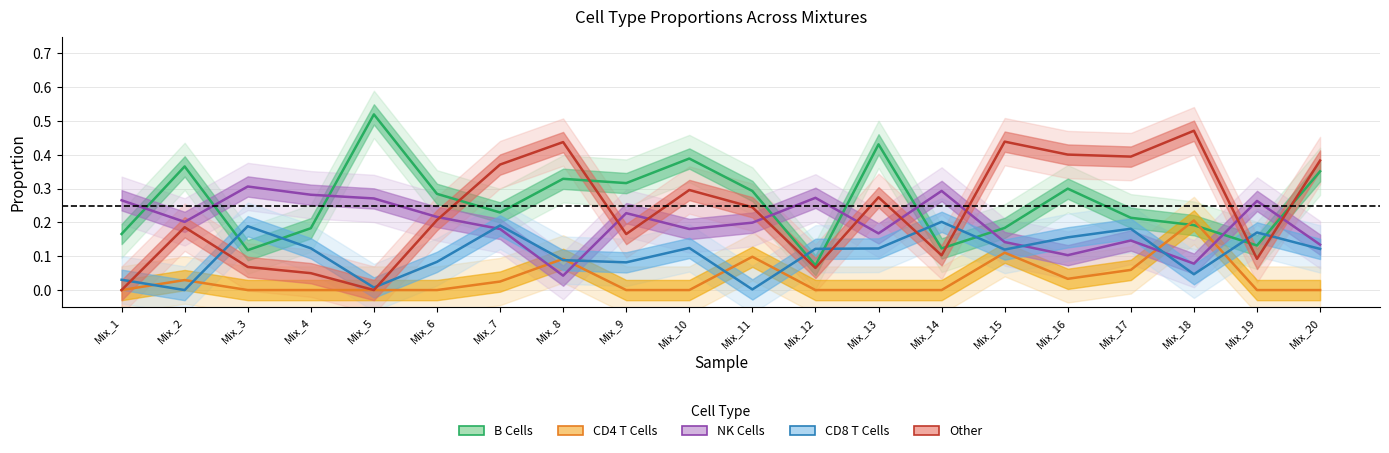

Reading left to right, list all the values displayed in this chart.

B Cells: 0.2	0.4	0.1	0.2	0.5	0.3	0.2	0.3	0.3	0.4	0.3	0.1	0.4	0.1	0.2	0.3	0.2	0.2	0.1	0.4
CD4 T Cells: 0.0	0.0	0.0	0.0	0.0	0.0	0.0	0.1	0.0	0.0	0.1	0.0	0.0	0.0	0.1	0.0	0.1	0.2	0.0	0.0
NK Cells: 0.3	0.2	0.3	0.3	0.3	0.2	0.2	0.0	0.2	0.2	0.2	0.3	0.2	0.3	0.1	0.1	0.1	0.1	0.3	0.1
CD8 T Cells: 0.0	0.0	0.2	0.1	0.0	0.1	0.2	0.1	0.1	0.1	0.0	0.1	0.1	0.2	0.1	0.2	0.2	0.0	0.2	0.1
Other: 0.0	0.2	0.1	0.0	0.0	0.2	0.4	0.4	0.2	0.3	0.2	0.1	0.3	0.1	0.4	0.4	0.4	0.5	0.1	0.4